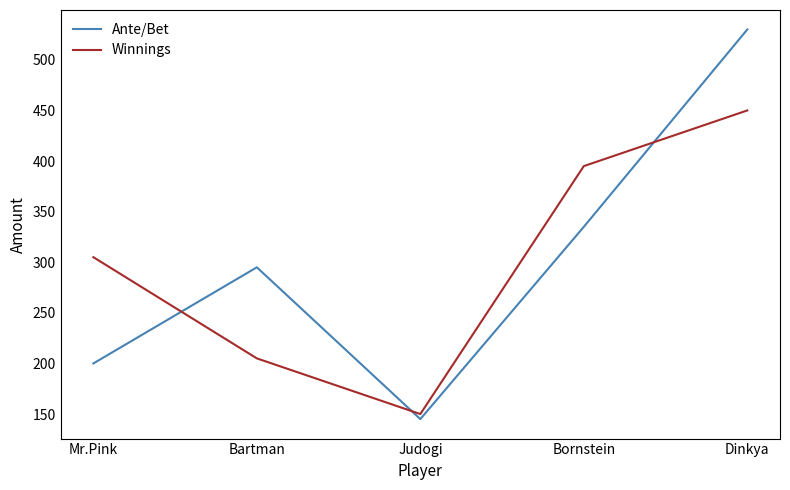

At Bartman, list the series in order from smallest to largest.

Winnings, Ante/Bet